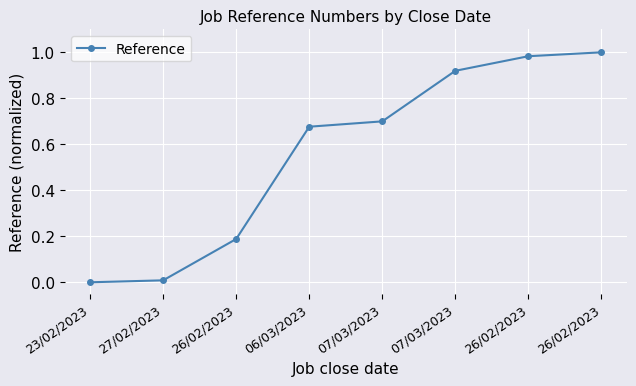

Is it true that the value at 23/02/2023 is 0.5?

False